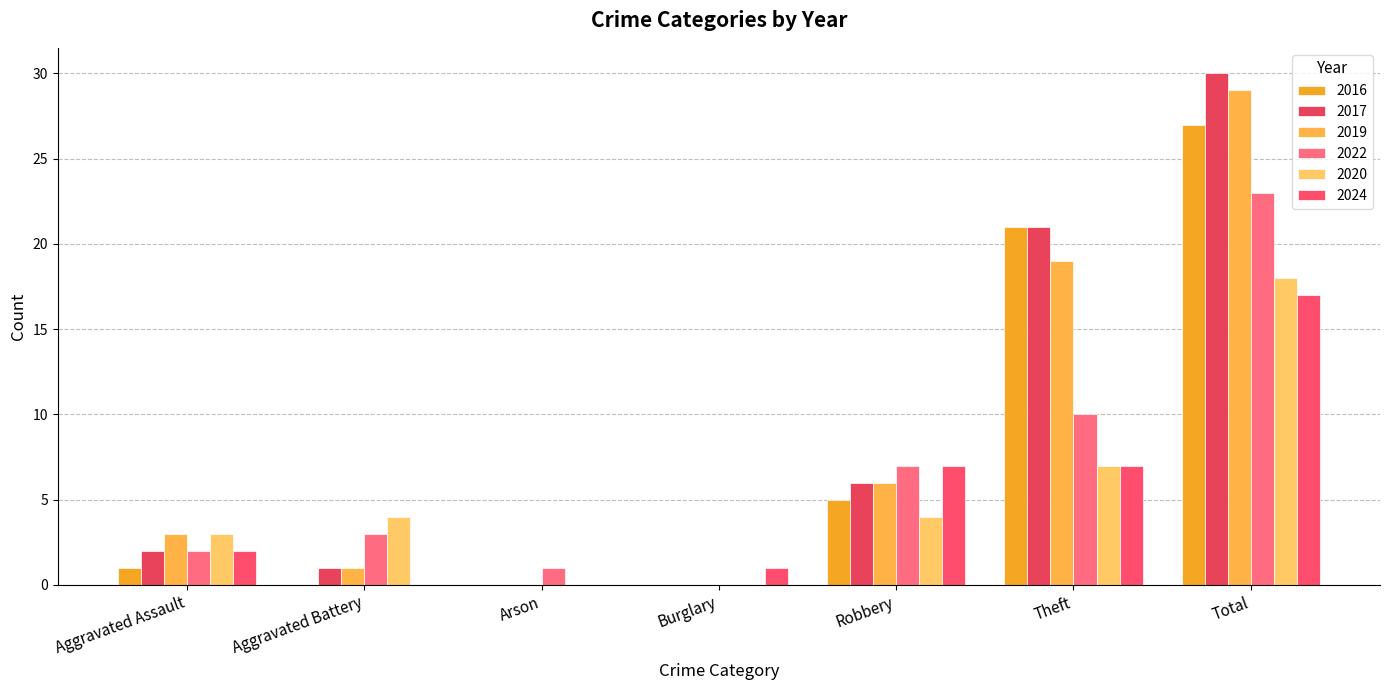

Reading left to right, transcribe all the data shown in this chart.

2016: 1	0	0	0	5	21	27
2017: 2	1	0	0	6	21	30
2019: 3	1	0	0	6	19	29
2022: 2	3	1	0	7	10	23
2020: 3	4	0	0	4	7	18
2024: 2	0	0	1	7	7	17